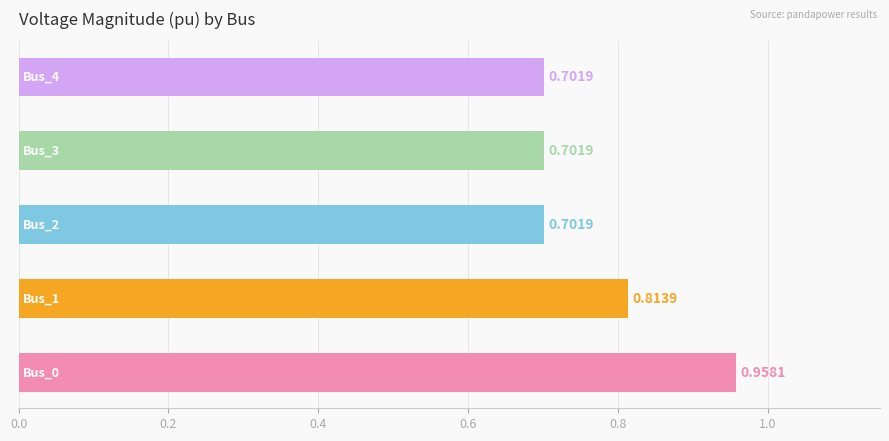

Does the chart contain any negative values?

No